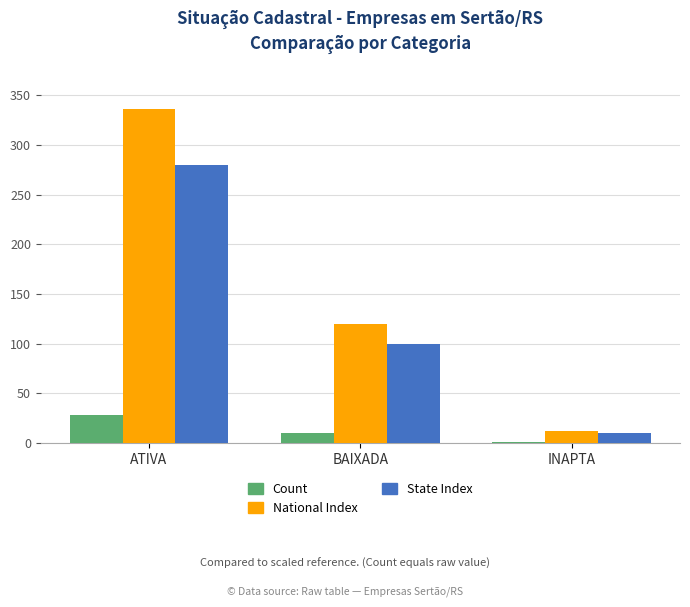

What is the average value of the National Index series?

156